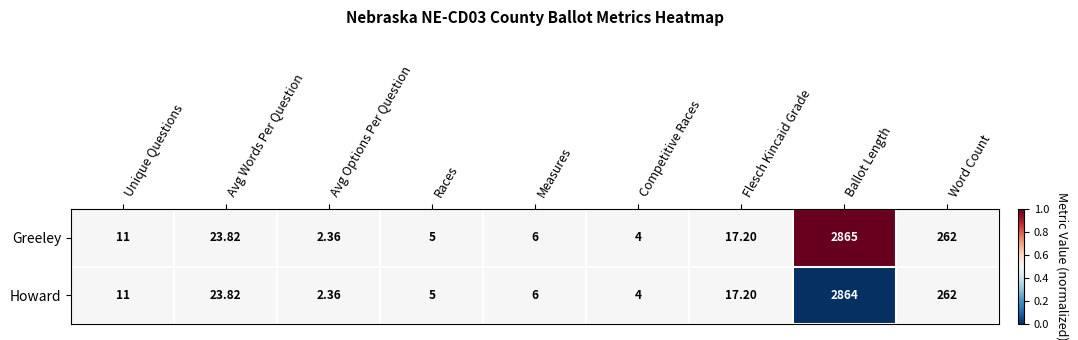

How many series are shown in this chart?

2